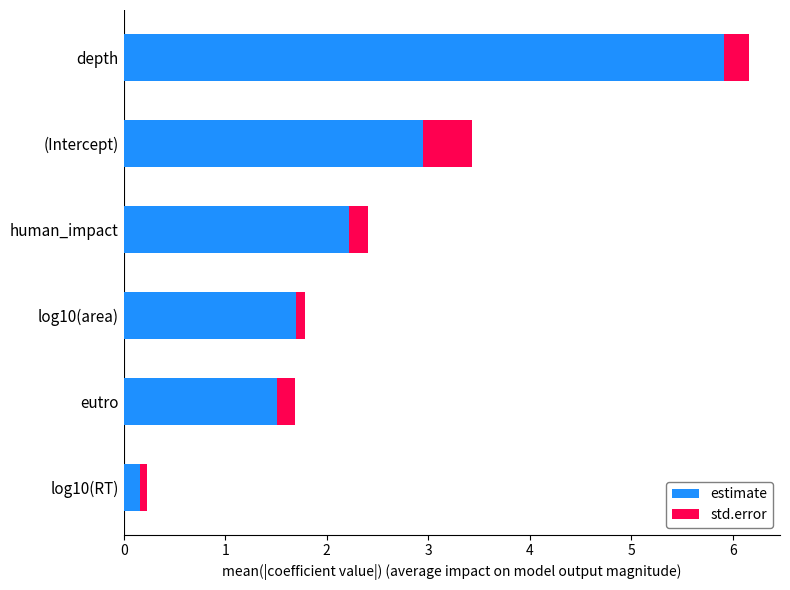

At which category is the sum across all series the highest?

depth